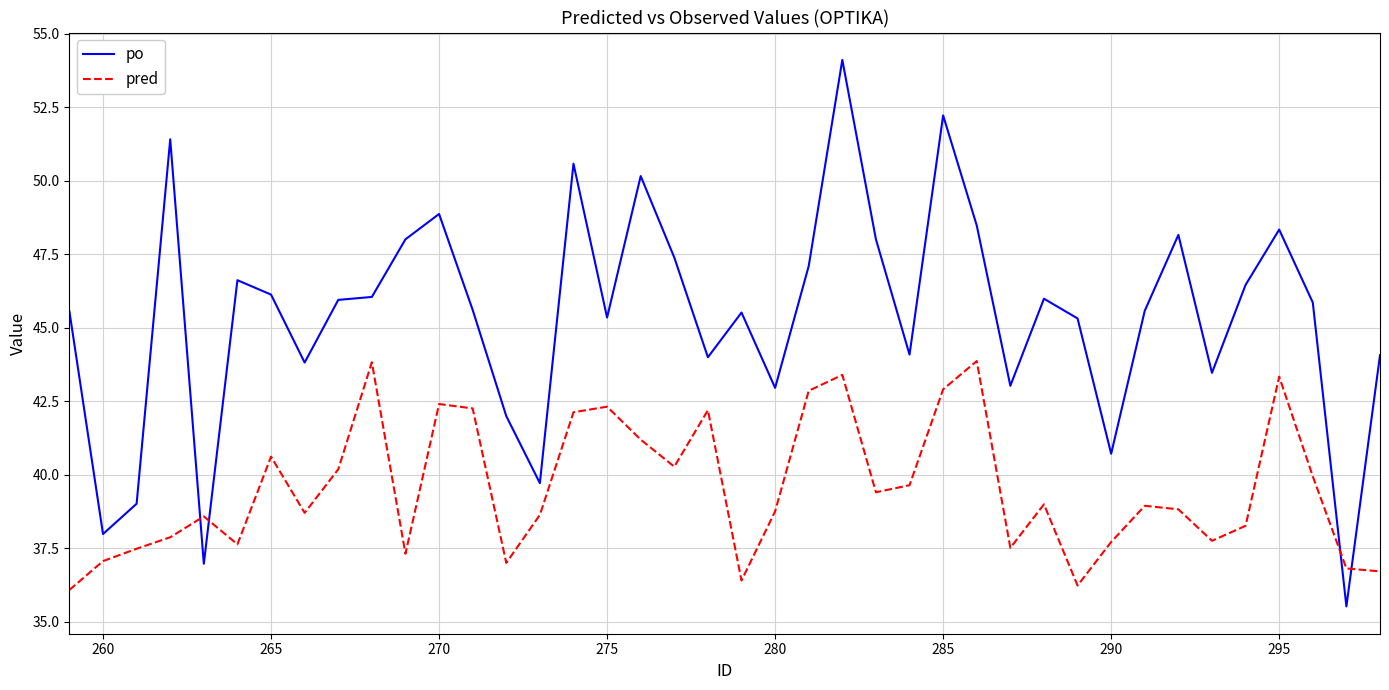

Which series has the widest spread of values?

po